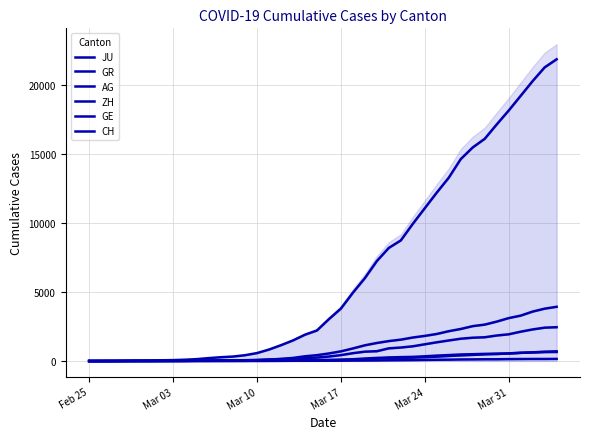

What is the sum of all GR values?

8233